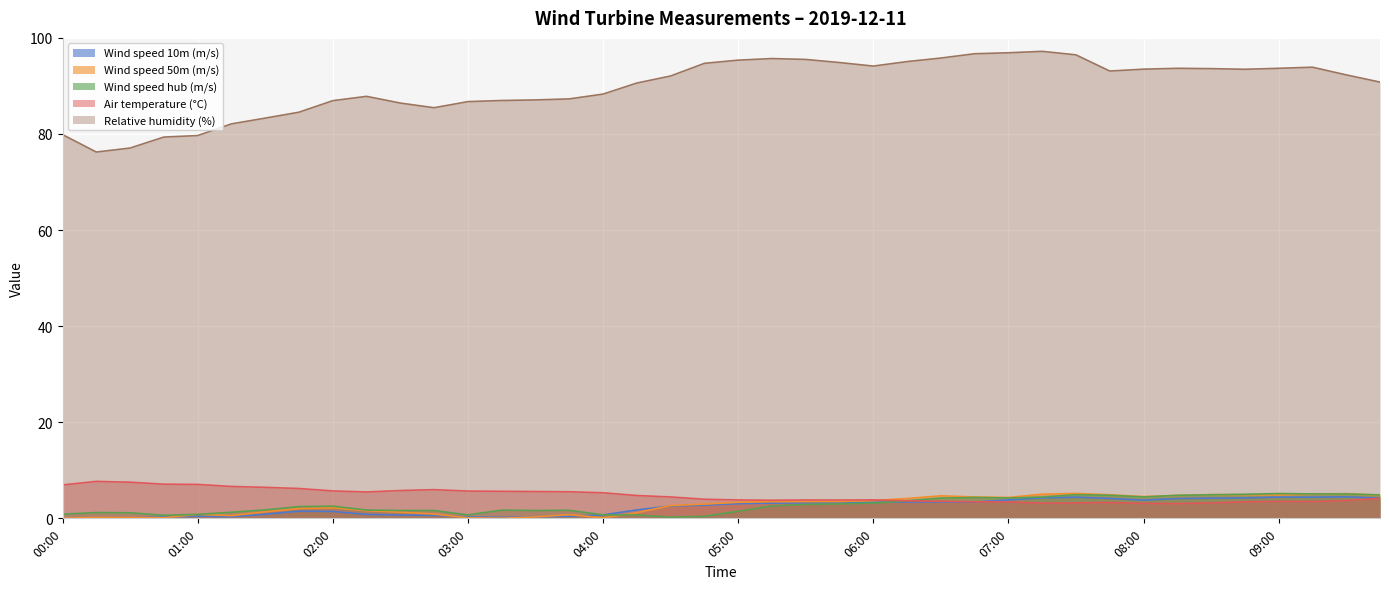

At which label is Wind speed 10m (m/s) closest to 2?

04:15